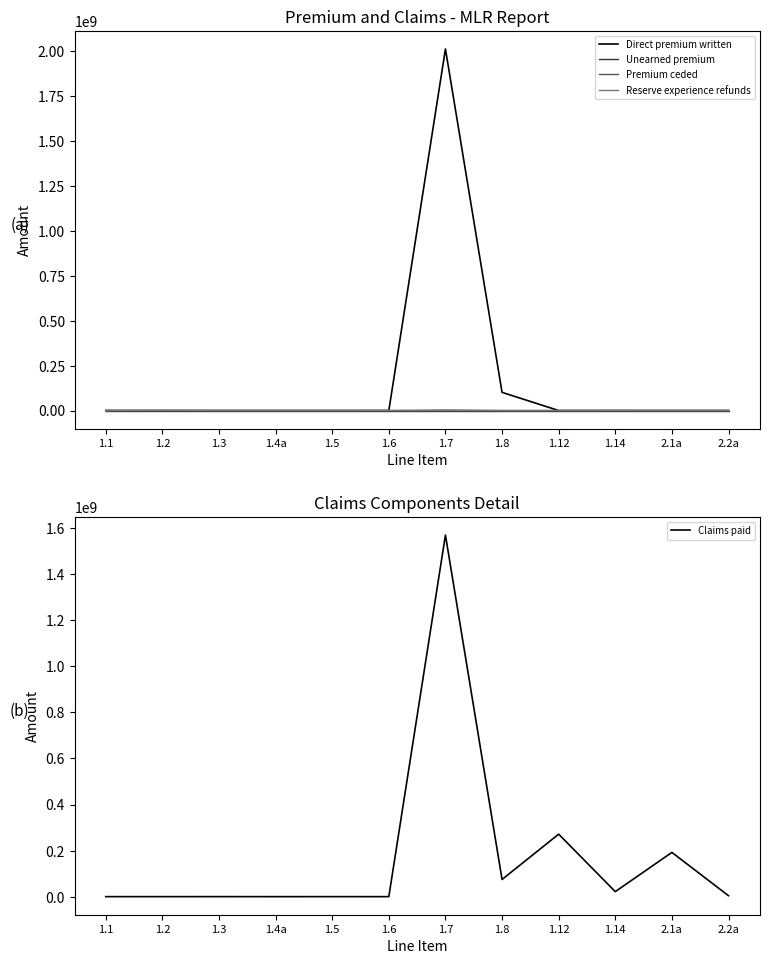

Reading left to right, what are all the values shown in this chart?

Direct premium written: 122165.3	121830.0	0.0	0.0	0.0	121830.0	2011812532.0	101150741.0	1186.1	94693.0	0.0	42778.9
Unearned premium: 0.0	0.0	0.0	0.0	0.0	0.0	0.0	0.0	0.0	0.0	0.0	0.0
Premium ceded: 1186.1	1186.1	0.0	0.0	0.0	1186.0	2623474.0	68452.0	0.0	0.0	0.0	0.0
Reserve experience refunds: 0.0	404601.0	0.0	0.0	0.0	0.0	0.0	0.0	0.0	0.0	0.0	0.0
Claims paid: 26622.0	45615.6	108199.0	1000.0	41467.0	0.0	1570198645.0	74536850.0	271292680.0	21719126.0	192161349.0	3971535.0